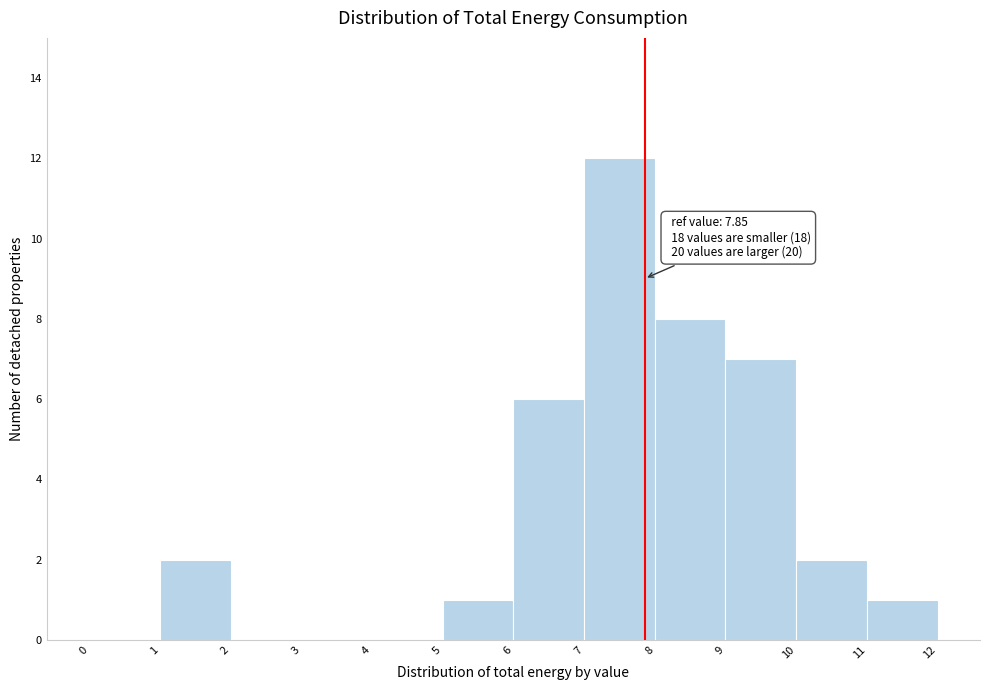

Which range on the x-axis has the tallest bar?

7 to 8